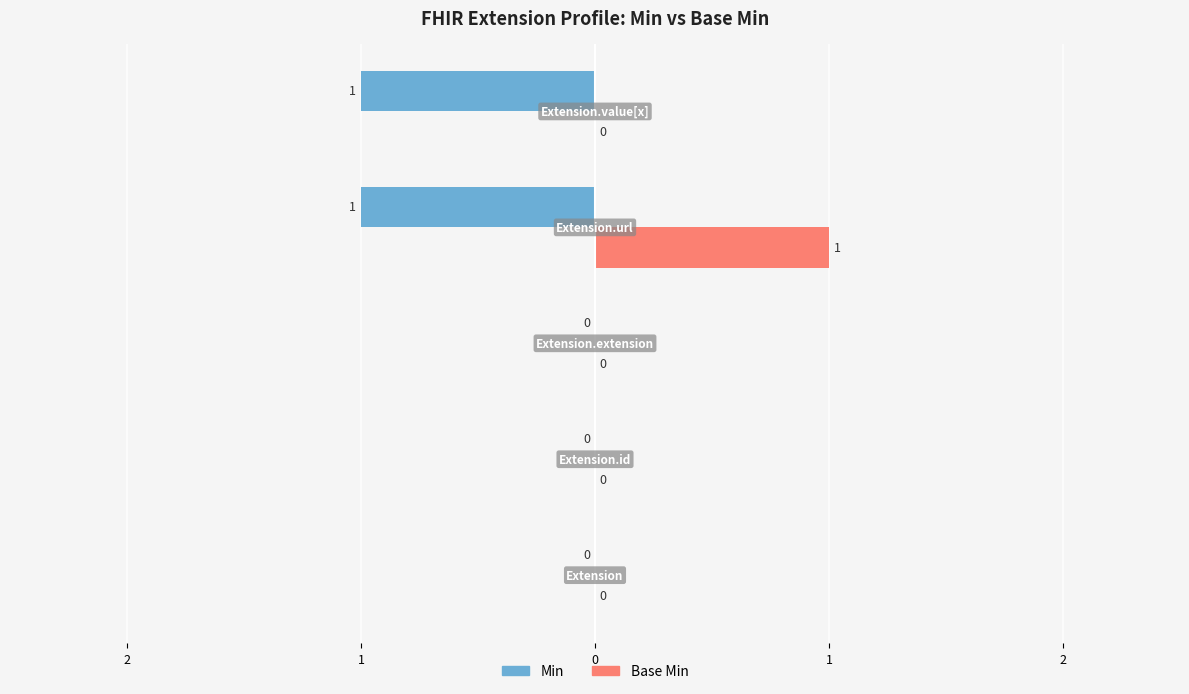

What is the difference between the maximum and minimum values in the Min series?

1